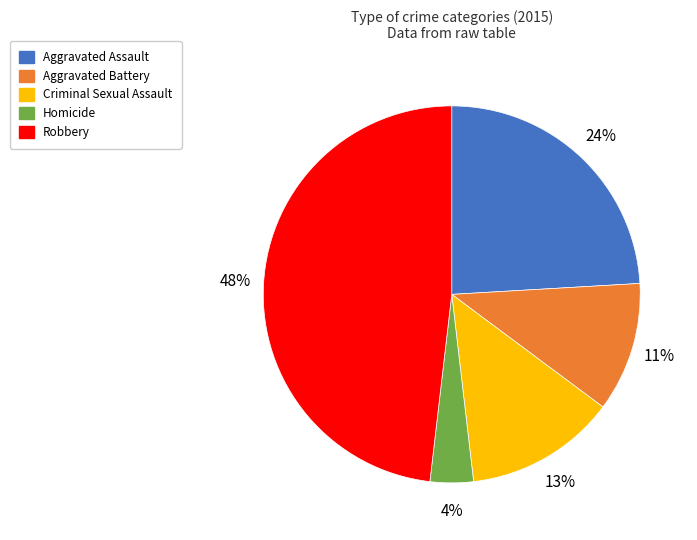

How many segments does this pie chart have?

5